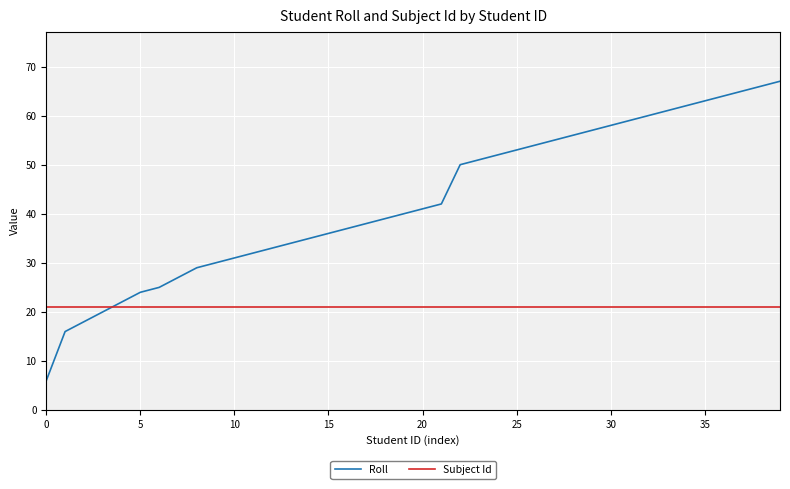

Which series has the largest total across all categories?

Roll